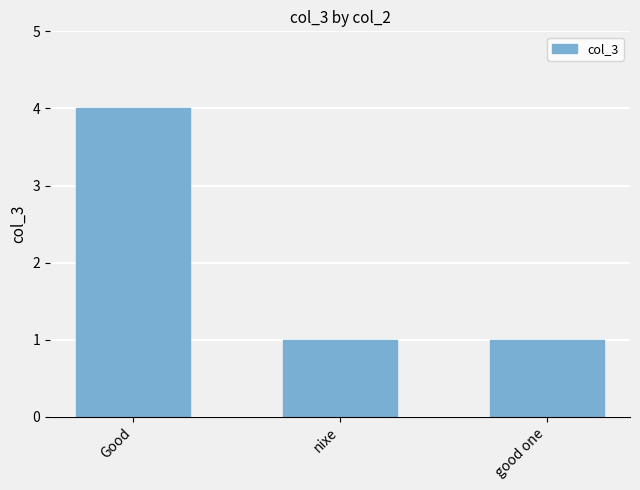

What is the value of the 2nd bar from the left?

1